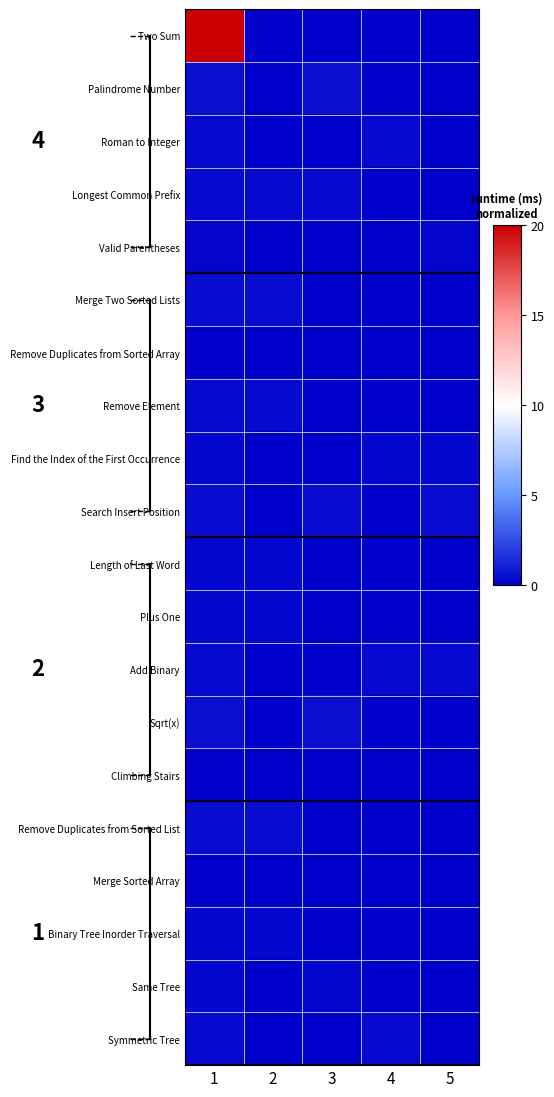

Which category has the lowest value across all series?

2